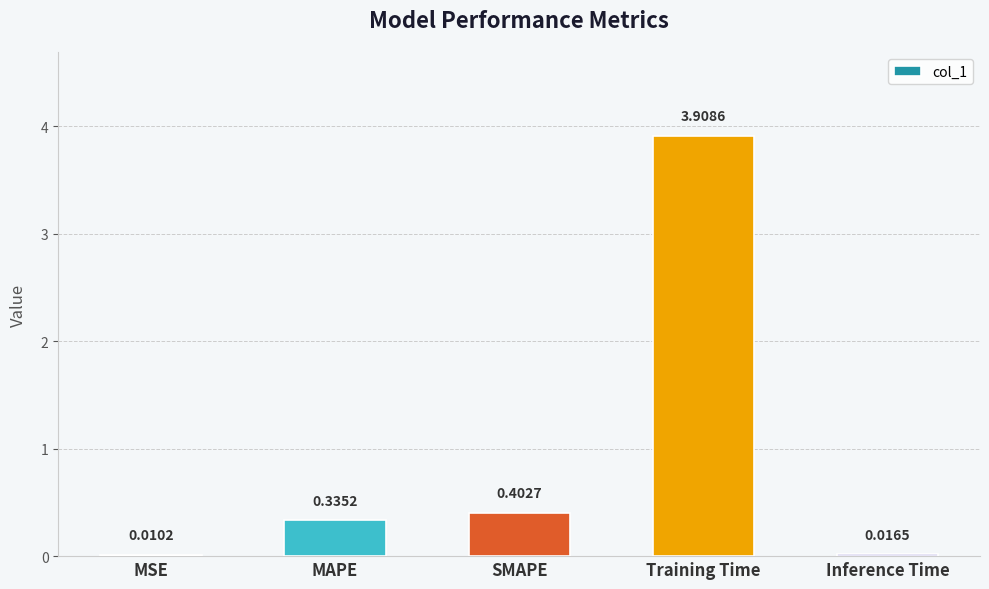

Which has a higher value, Training Time or MSE?

Training Time